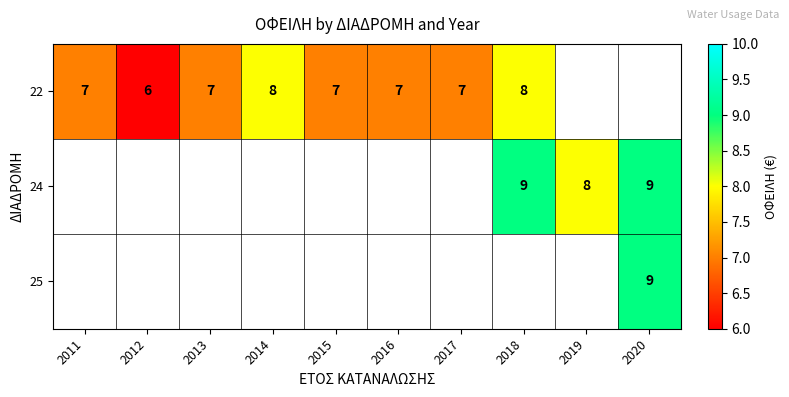

How many series are shown in this chart?

3